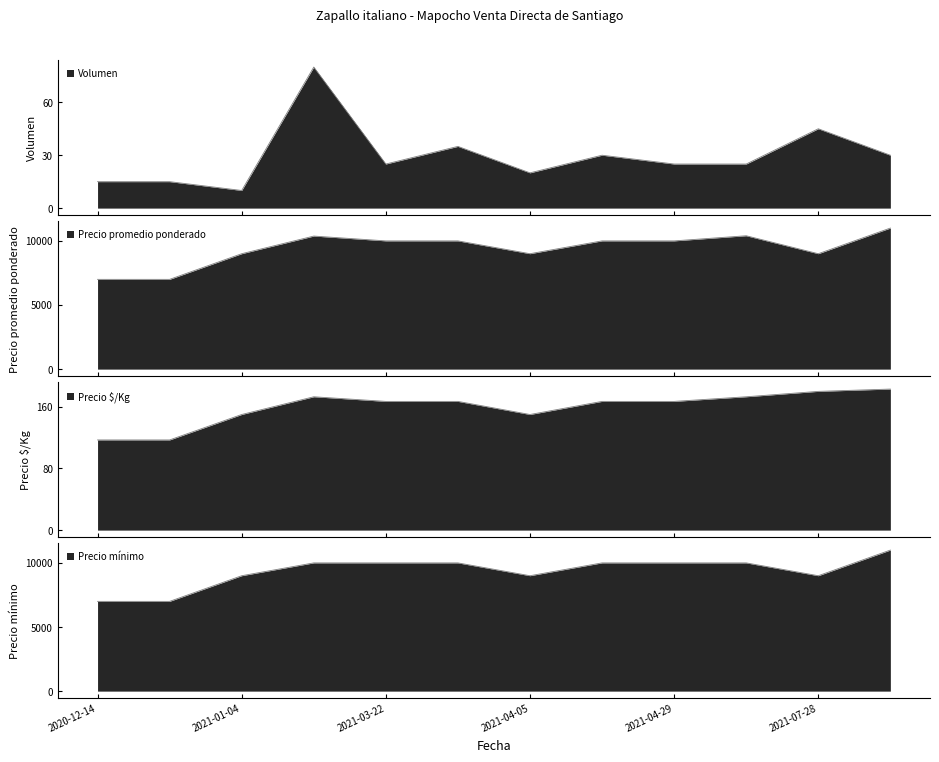

At which category does Precio $/Kg reach its first local peak?

2021-02-16